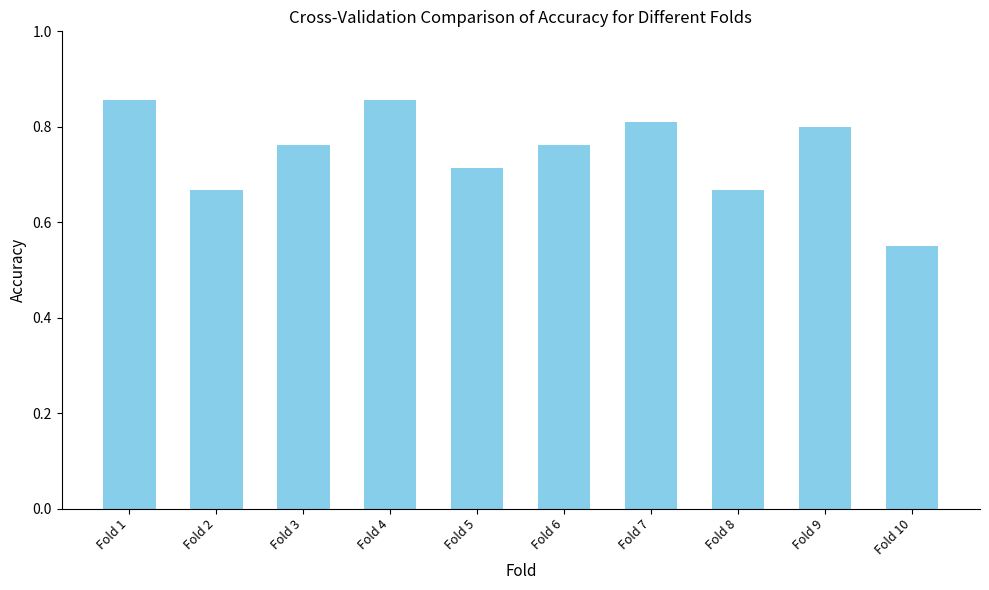

Count the values in the range 0 to 1.

10